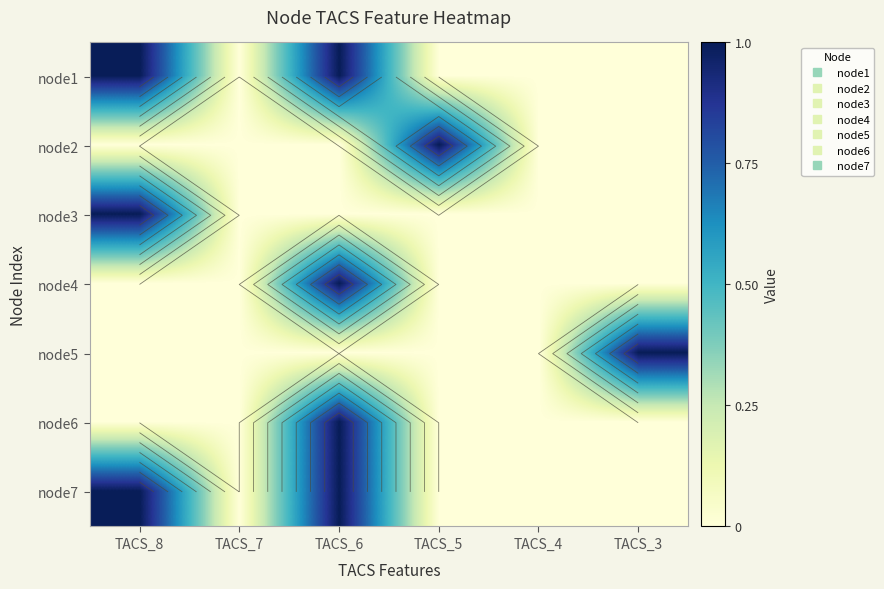

Which has a higher value, TACS_8 or TACS_6?

TACS_8